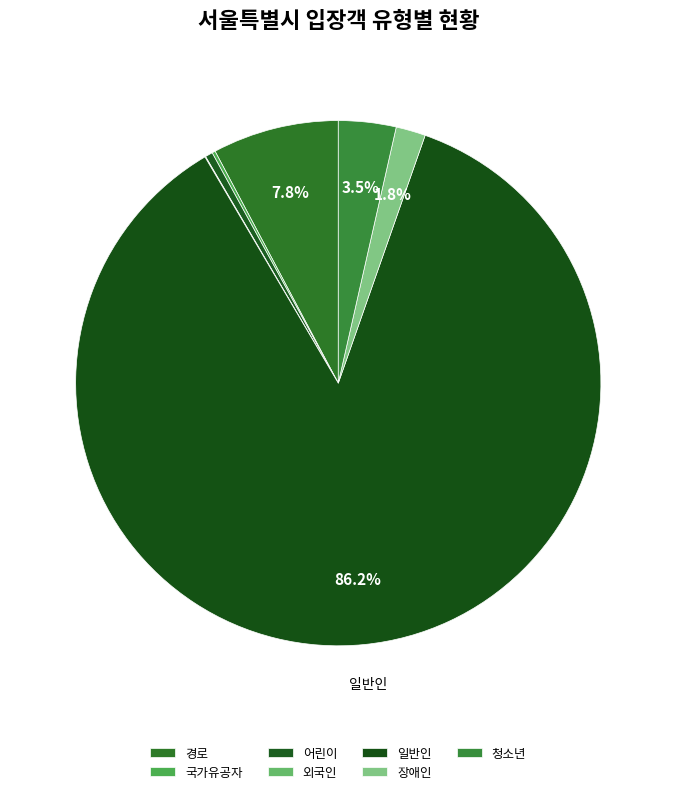

Rank the categories by value from highest to lowest.

일반인, 경로, 청소년, 장애인, 어린이, 국가유공자, 외국인